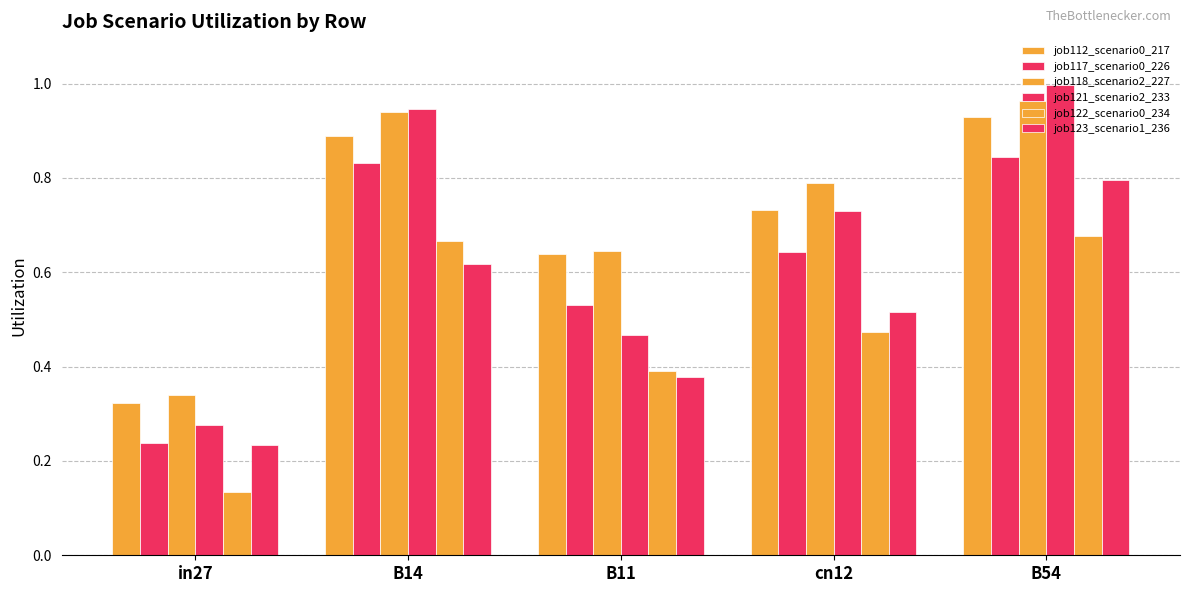

How many distinct data groups are displayed?

6